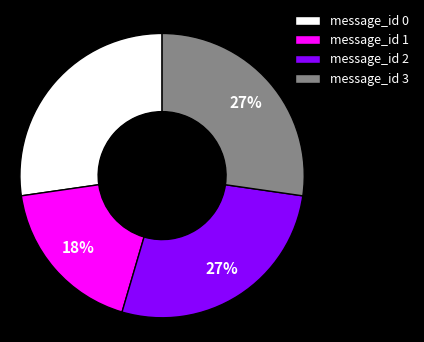

Do message_id 3 and message_id 0 together represent more than half of the pie?

Yes